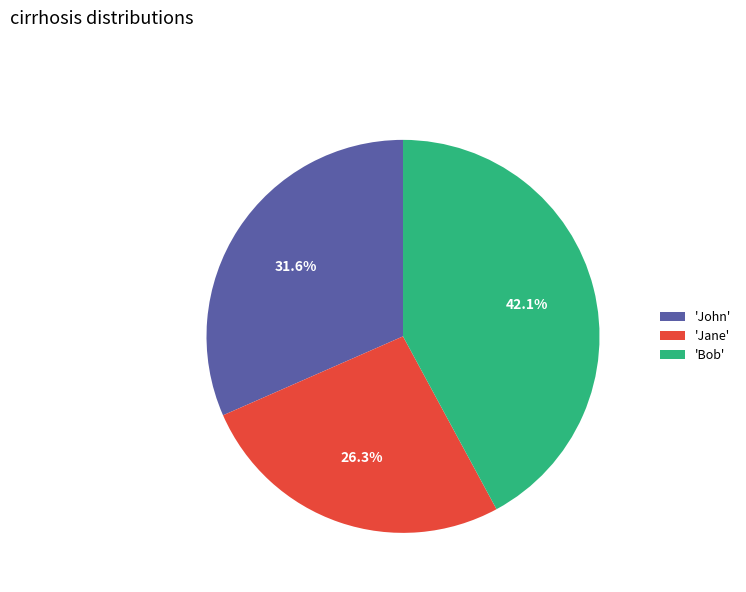

Does 'John' account for over 50% of the chart?

No